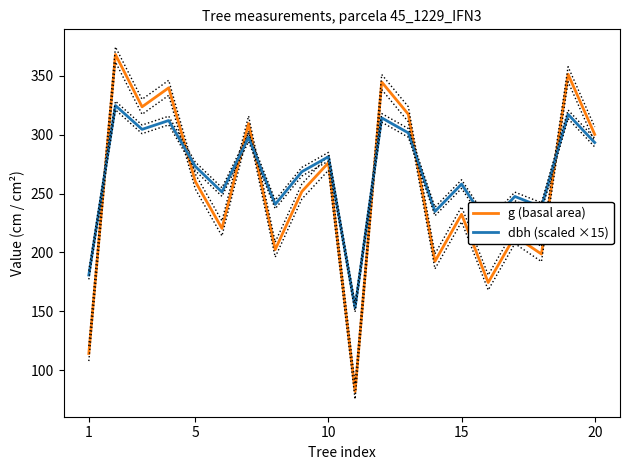

Which series ends up on top after the final intersection of g (basal area) and dbh (scaled ×15)?

g (basal area)